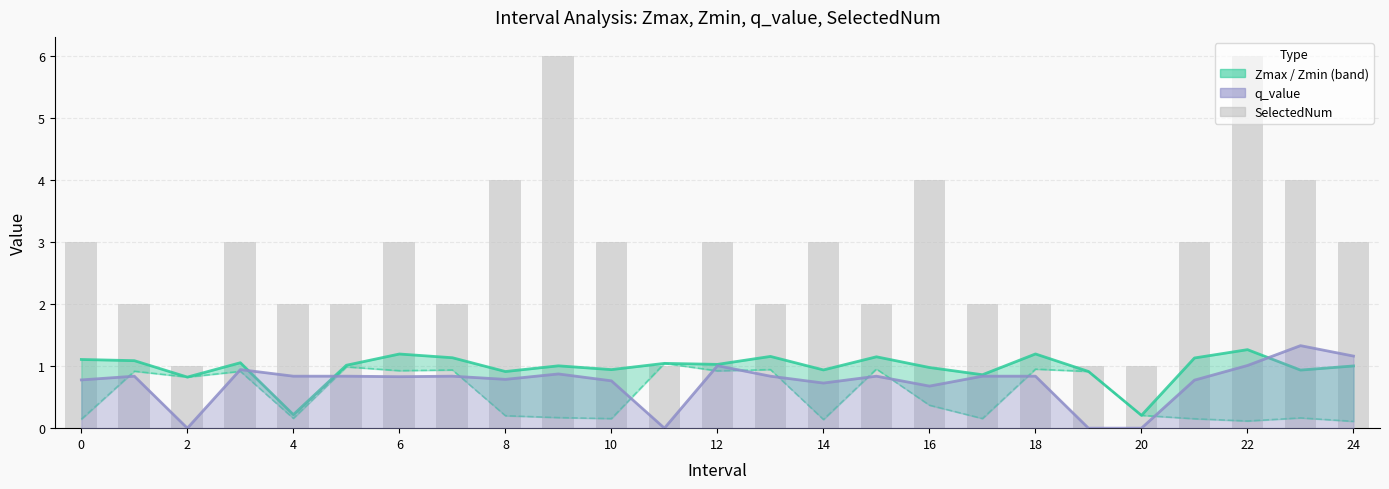

How many data points are less than 3?

12